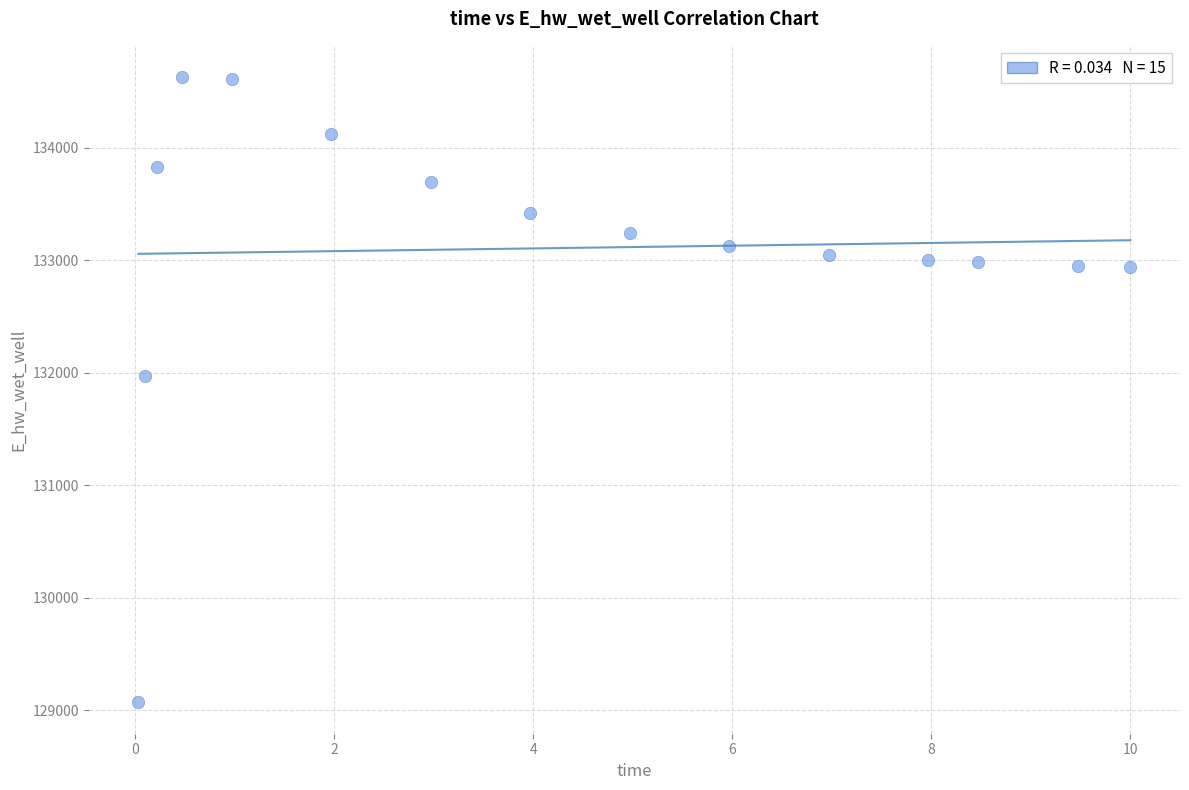

What is the range of Y values (max minus min)?

5557.6